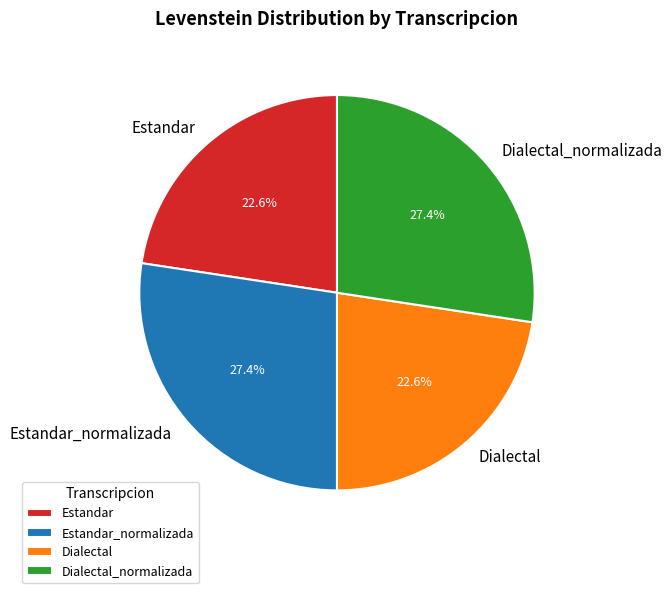

To the nearest percent, what is the difference between the Estandar_normalizada and Estandar slice percentages?

5%